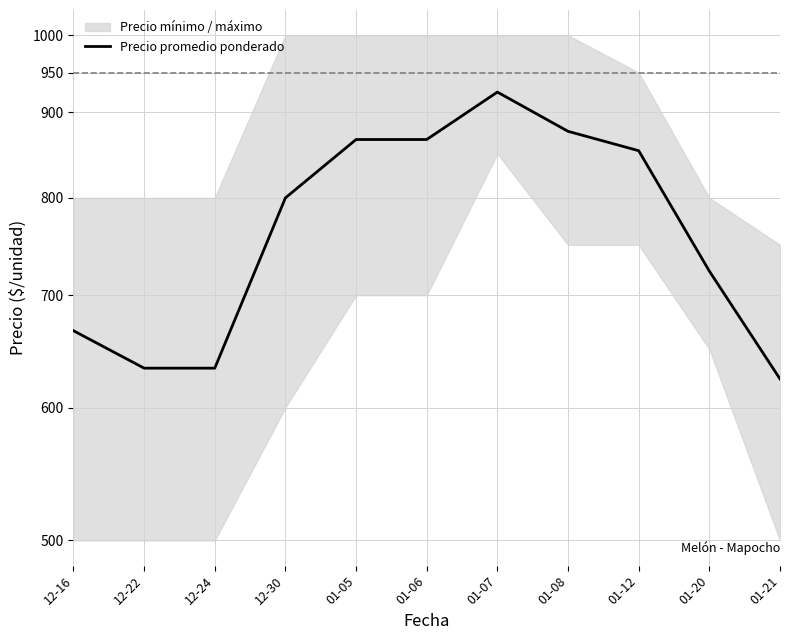

The chart shows a value of 866.7 at 01-06. True or false?

True